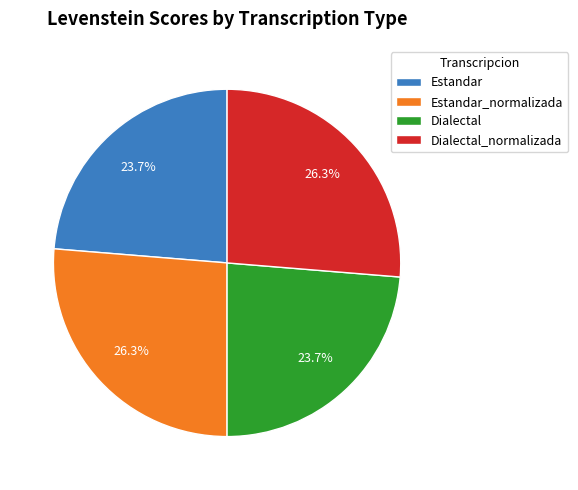

To the nearest percent, what is the average slice percentage?

25%